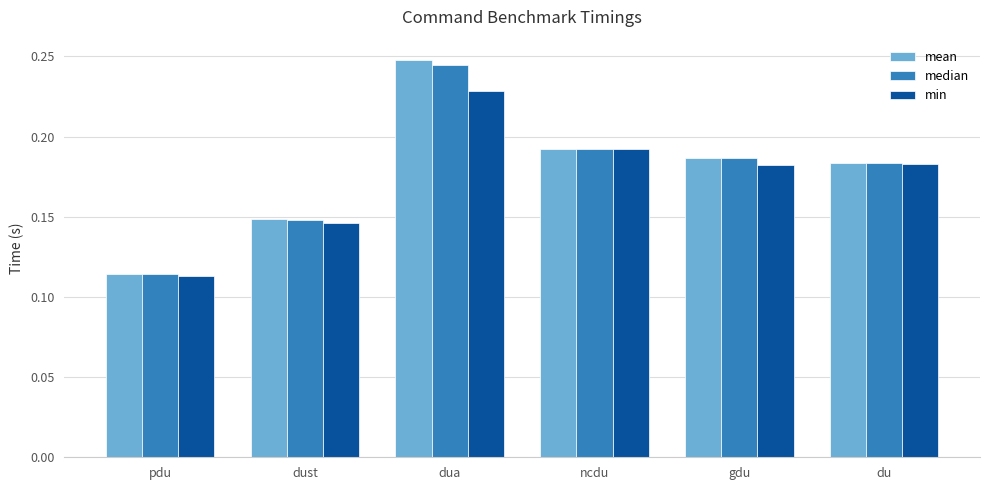

Rank the categories by median value from lowest to highest.

pdu, dust, du, gdu, ncdu, dua